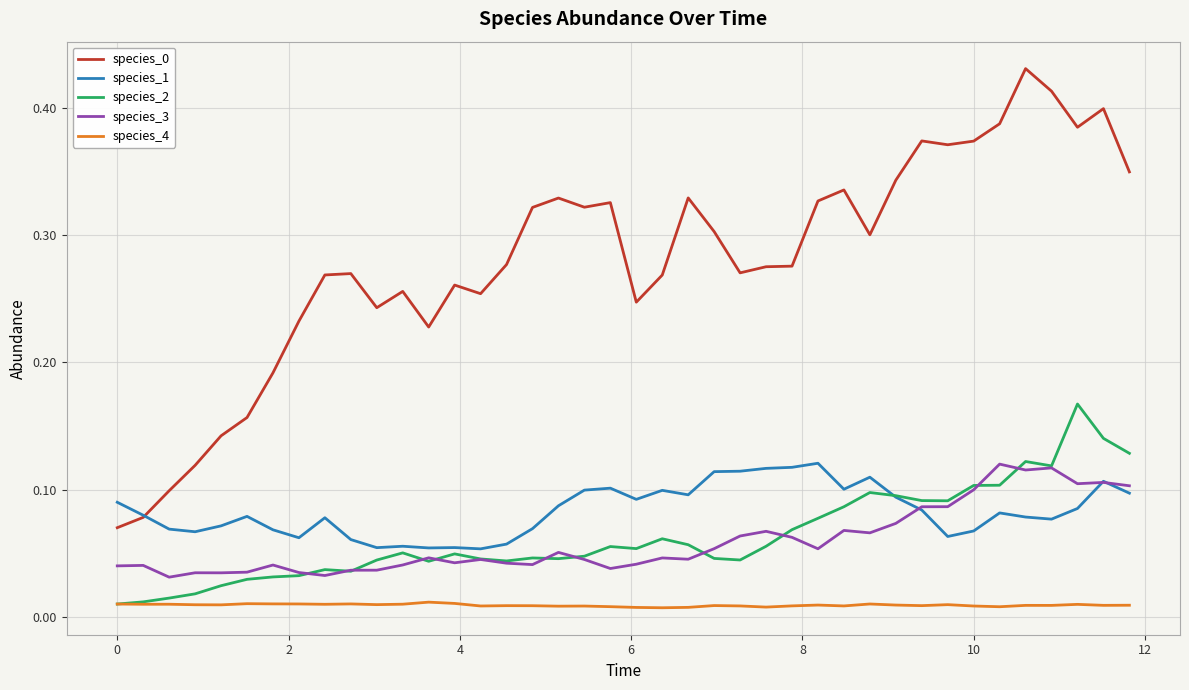

True or false: species_0 and species_4 cross at least once.

False